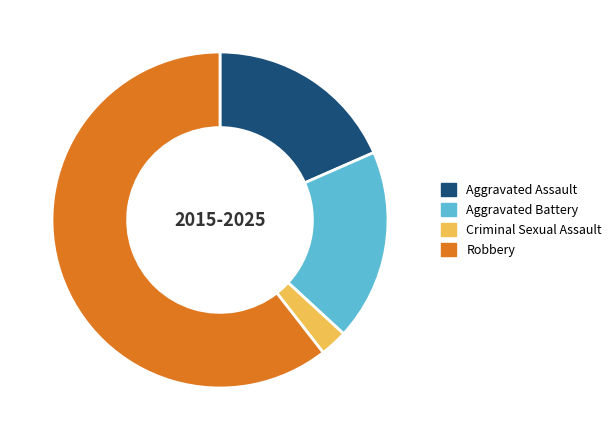

Is the sum of Criminal Sexual Assault and Robbery greater than half?

Yes